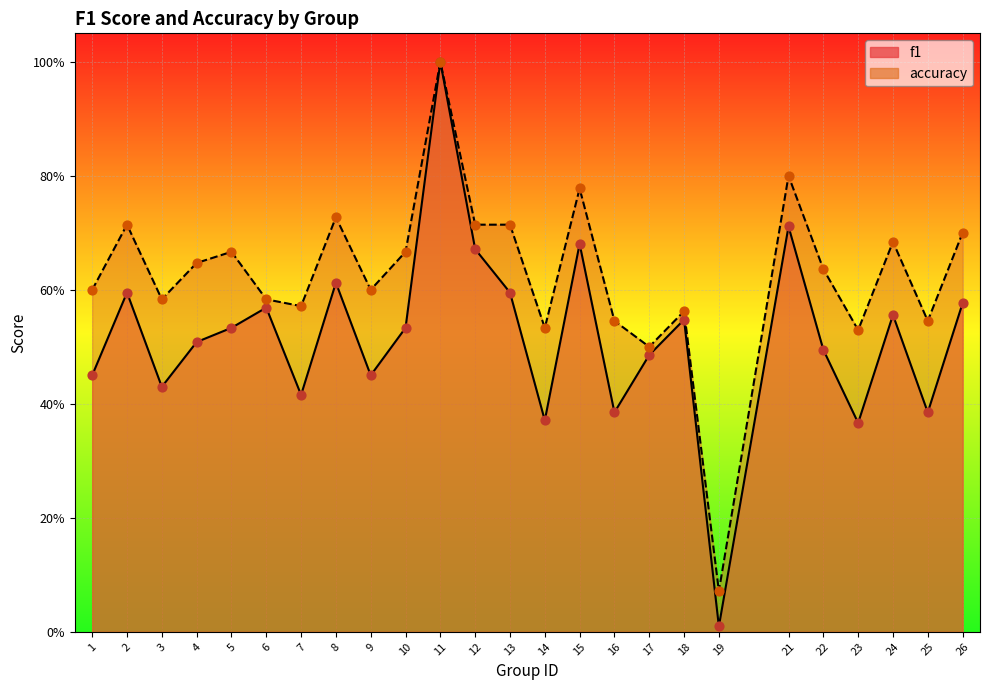

Which series contains the lowest Y value?

f1